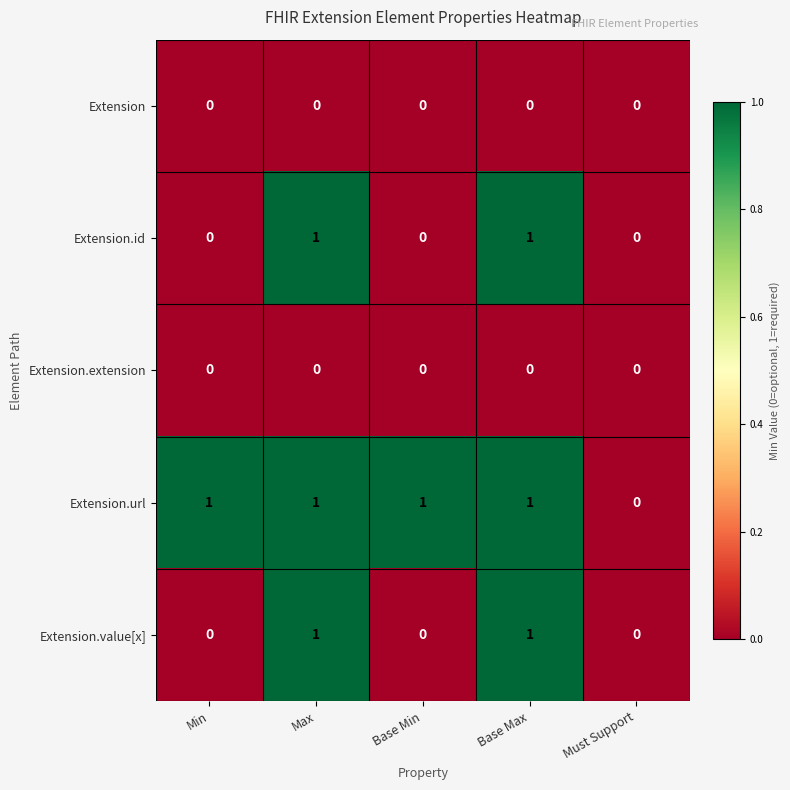

At which label is Extension.url closest to 0?

Must Support